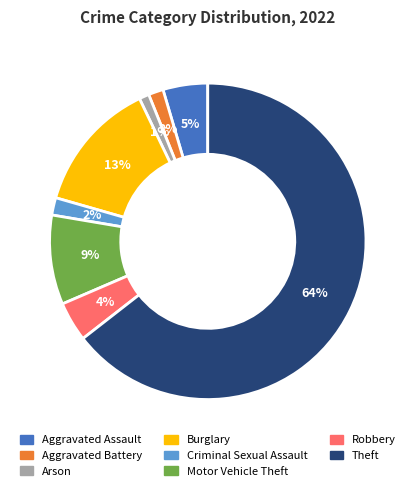

Does Theft account for over 50% of the chart?

Yes